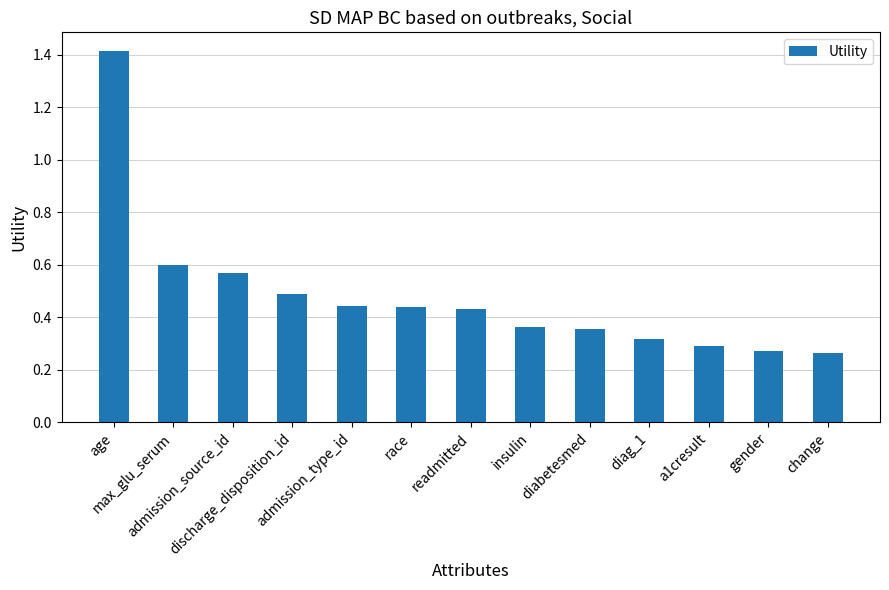

Count the values in the range 0 to 1.

12